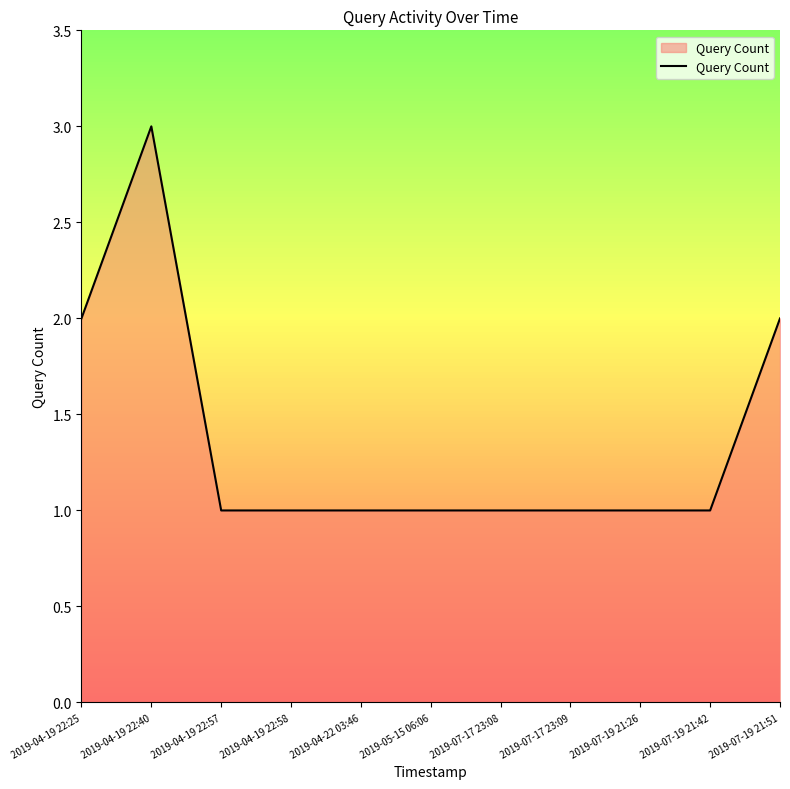

Does the chart have visible grid lines?

No